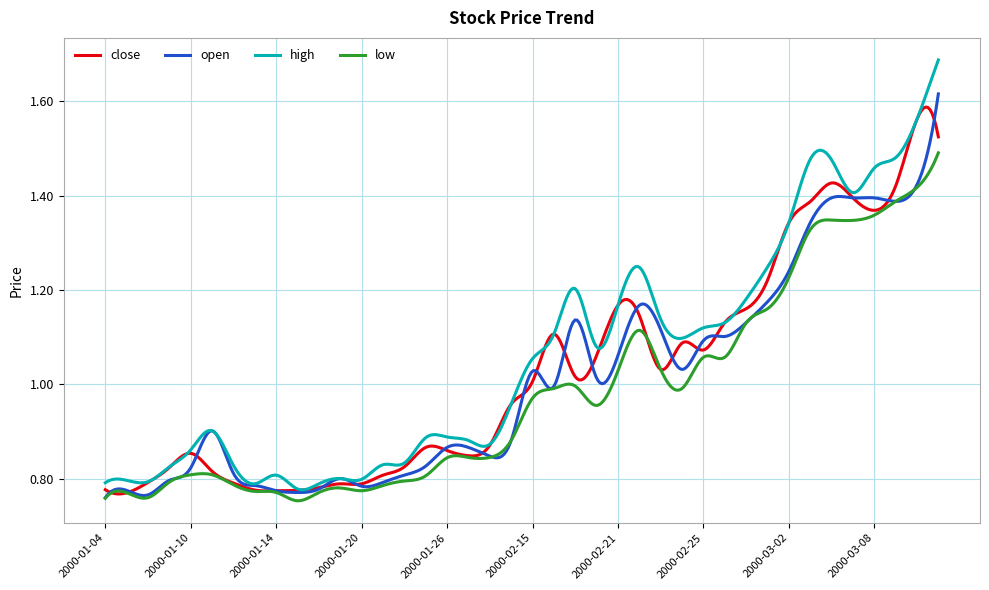

Which series has the widest spread of values?

high